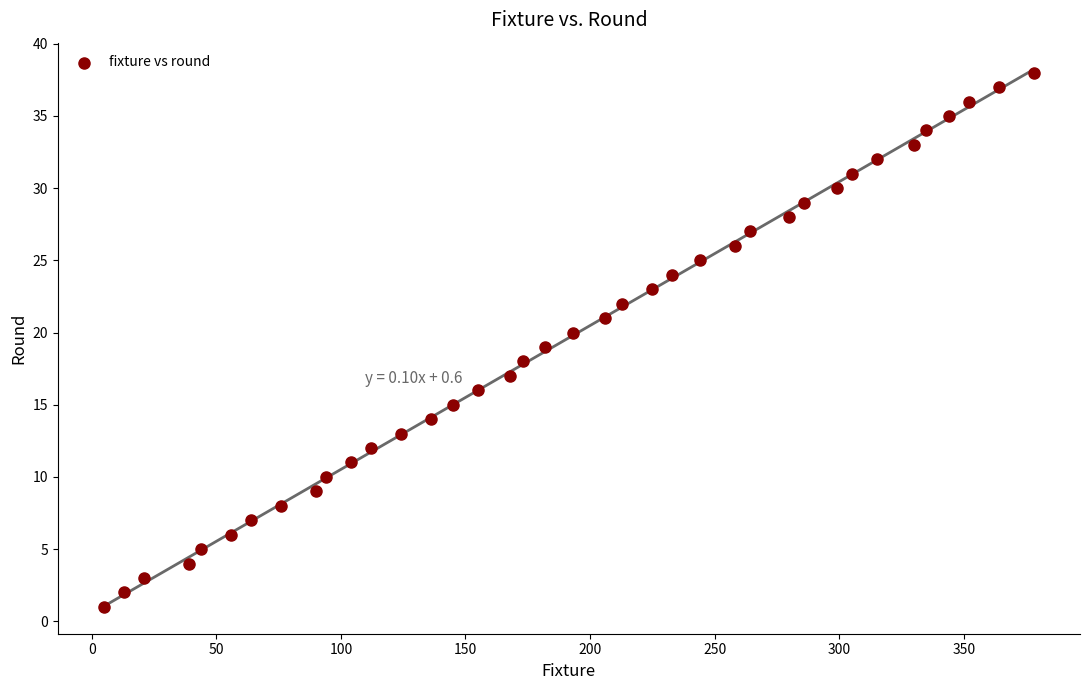

What is the range of Y values (max minus min)?

37